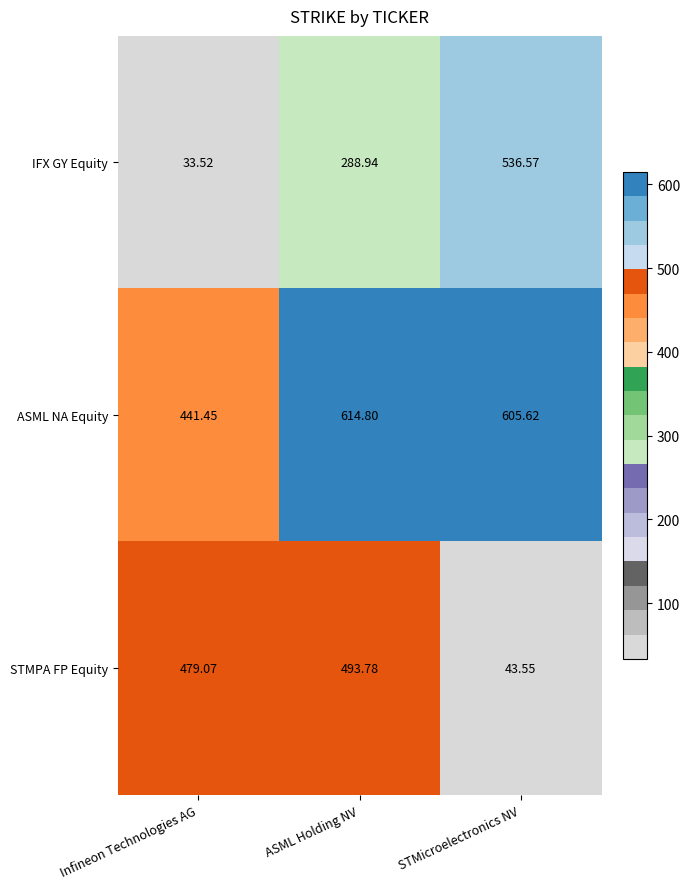

Where does the ASML NA Equity series first go above 605?

ASML Holding NV